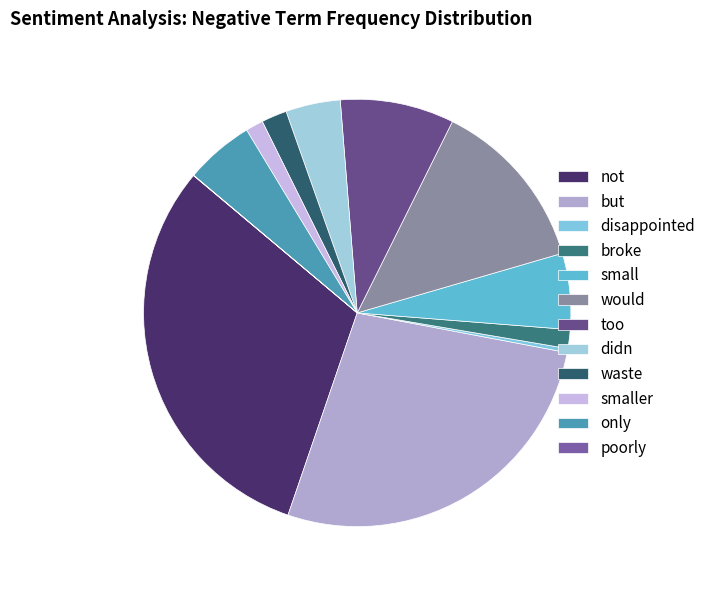

Is but the majority of the pie?

No